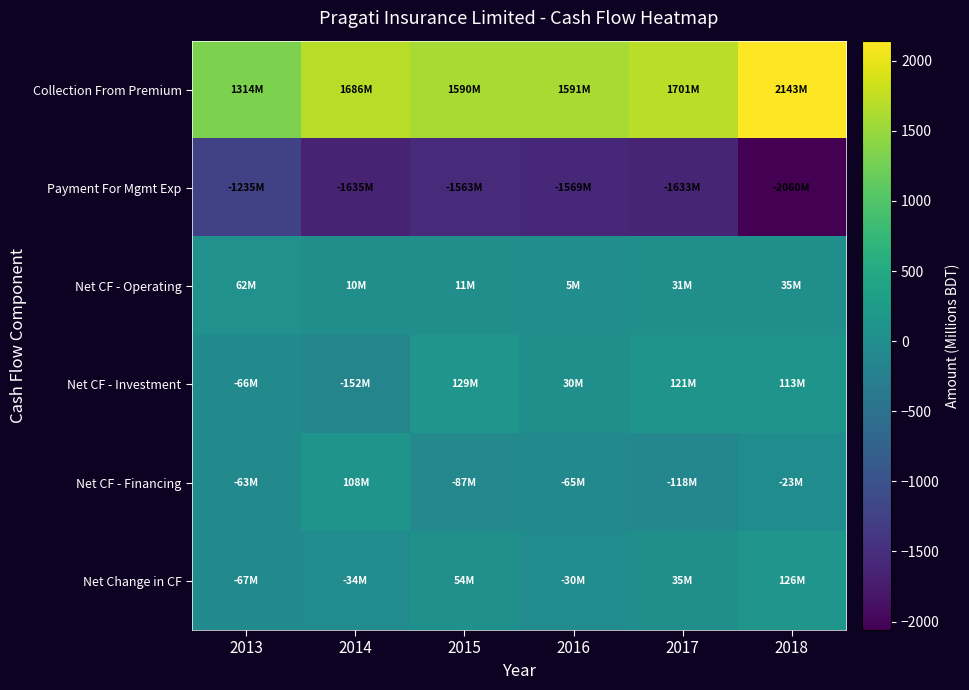

Reading left to right, extract all data points from this chart.

Collection From Premium: 2013=1313.5	2014=1685.5	2015=1589.8	2016=1591.3	2017=1700.8	2018=2143.0
Payment For Mgmt Exp: 2013=-1235.2	2014=-1635.3	2015=-1562.7	2016=-1569.1	2017=-1633.3	2018=-2060.4
Net CF - Operating: 2013=62.1	2014=10.2	2015=11.3	2016=4.6	2017=31.3	2018=35.4
Net CF - Investment: 2013=-66.1	2014=-151.9	2015=129.3	2016=30.0	2017=120.8	2018=113.5
Net CF - Financing: 2013=-63.0	2014=107.8	2015=-86.8	2016=-64.5	2017=-117.6	2018=-22.9
Net Change in CF: 2013=-67.0	2014=-33.9	2015=53.7	2016=-30.0	2017=34.5	2018=126.0